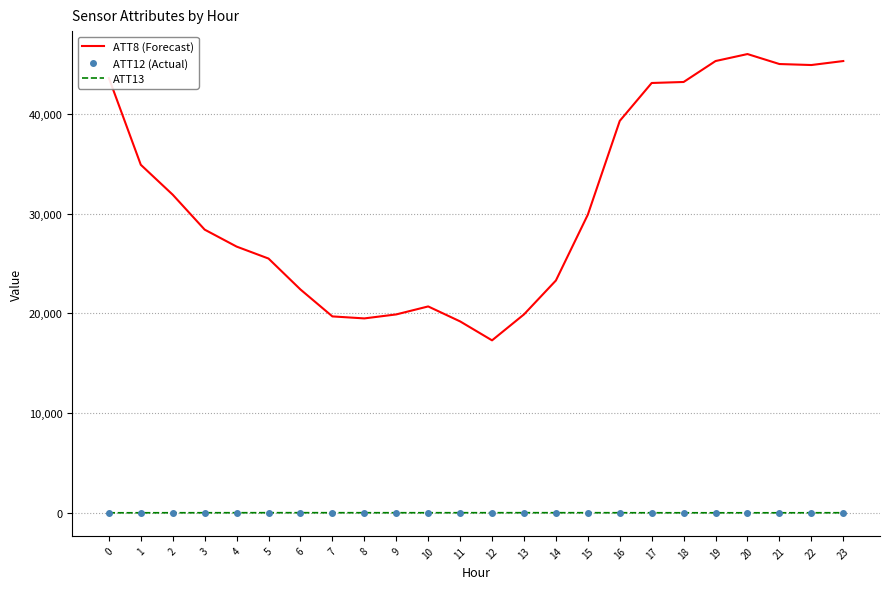

The value of ATT8 (Forecast) at 10 is 8651.5. True or false?

False